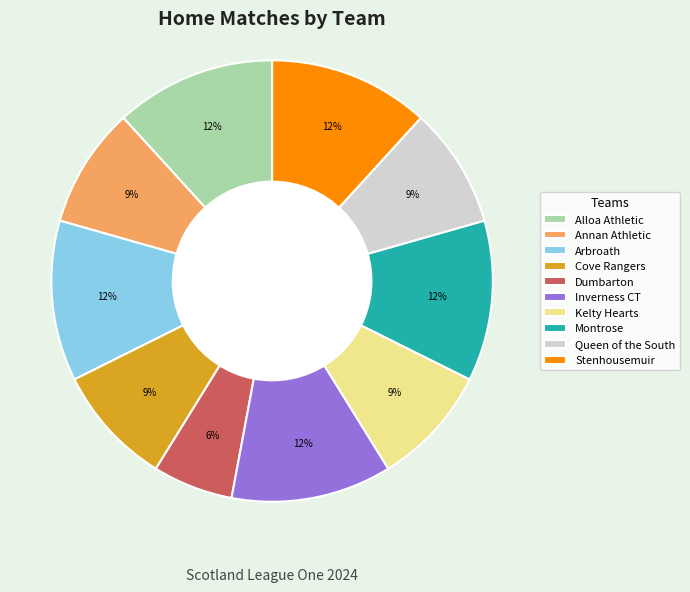

To the nearest percent, what percentage of the pie is Dumbarton?

6%